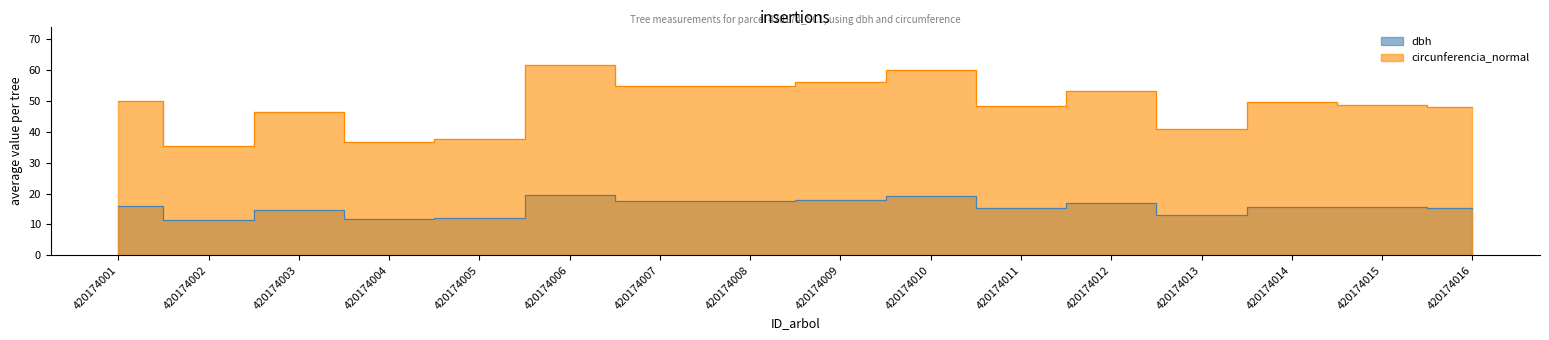

What is the highest value of the dbh series?

19.6